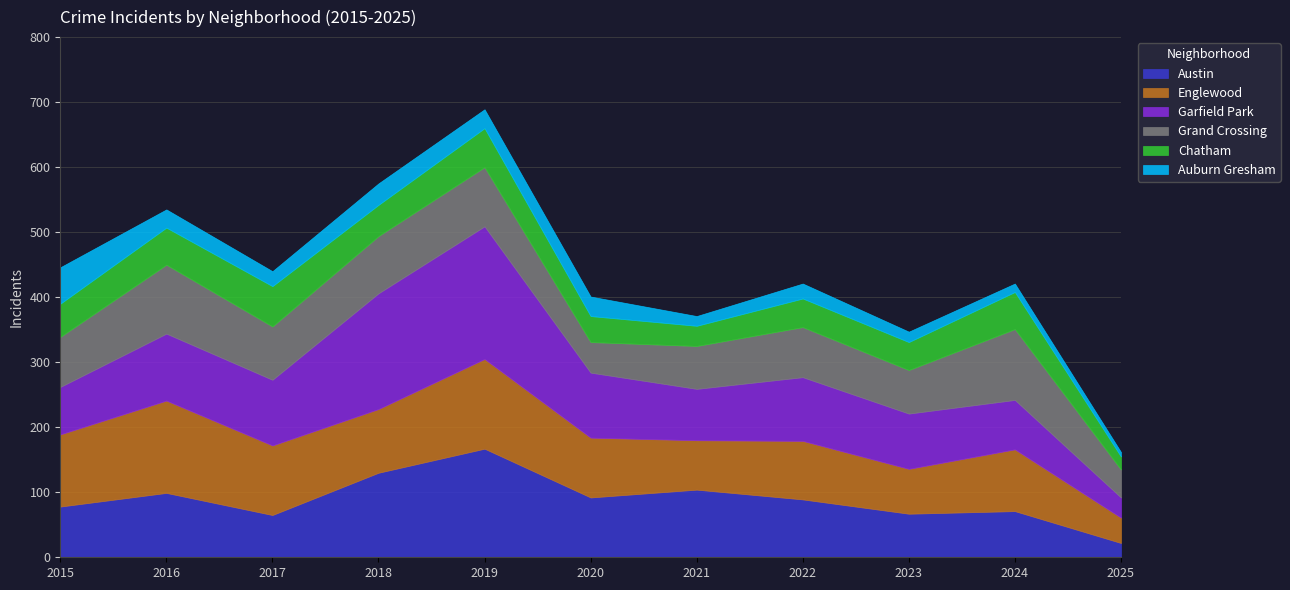

Does the chart have visible grid lines?

Yes